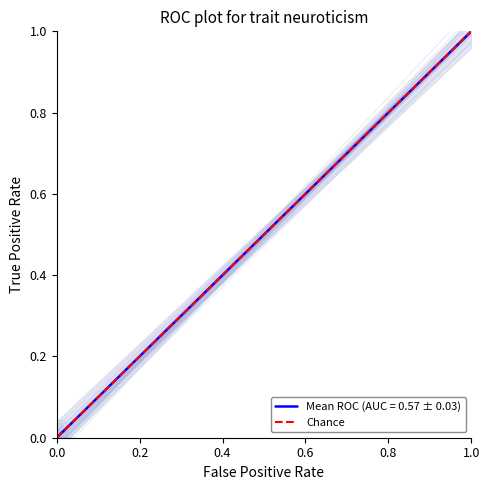

What is the greatest value displayed?

1